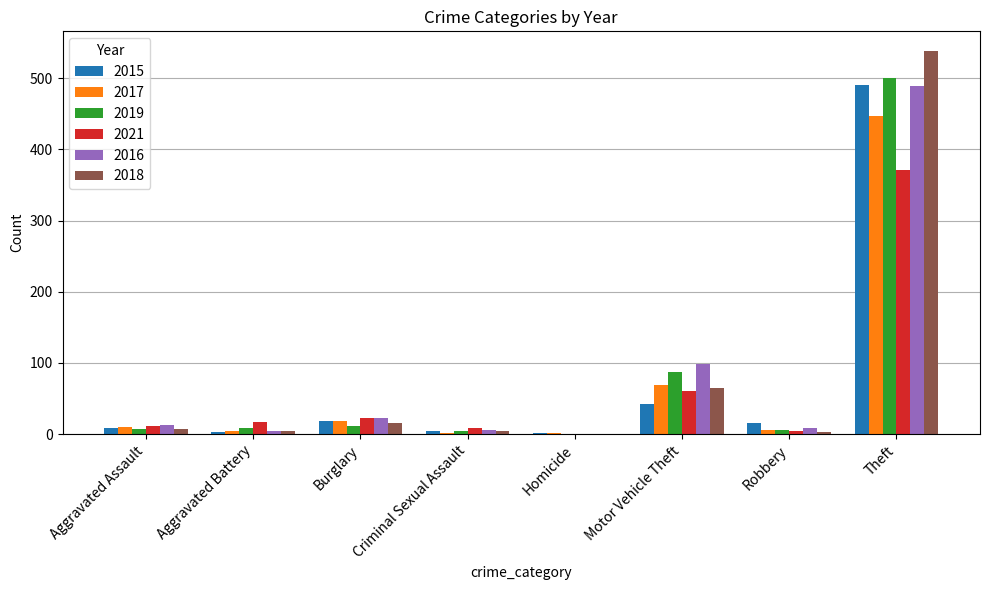

The value of 2019 at Homicide is -287. True or false?

False